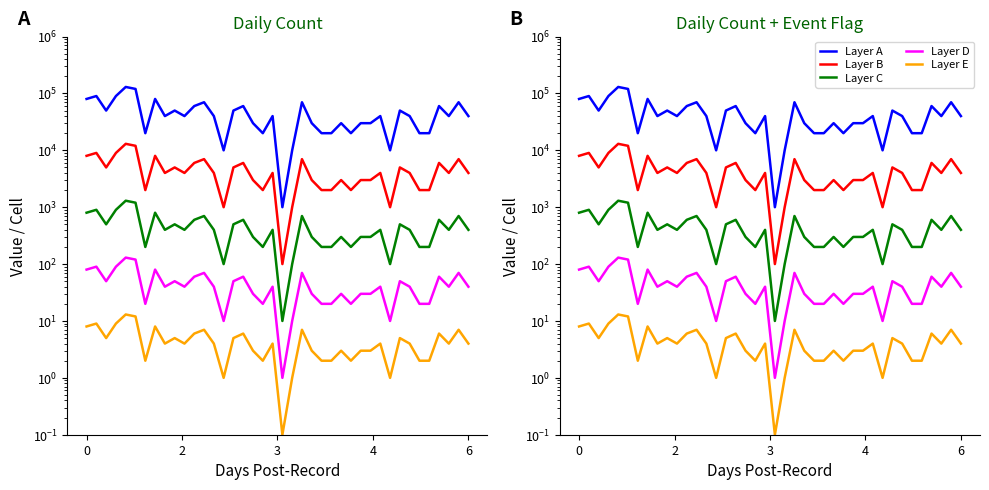

Read the Layer A value at 30.

40000.0